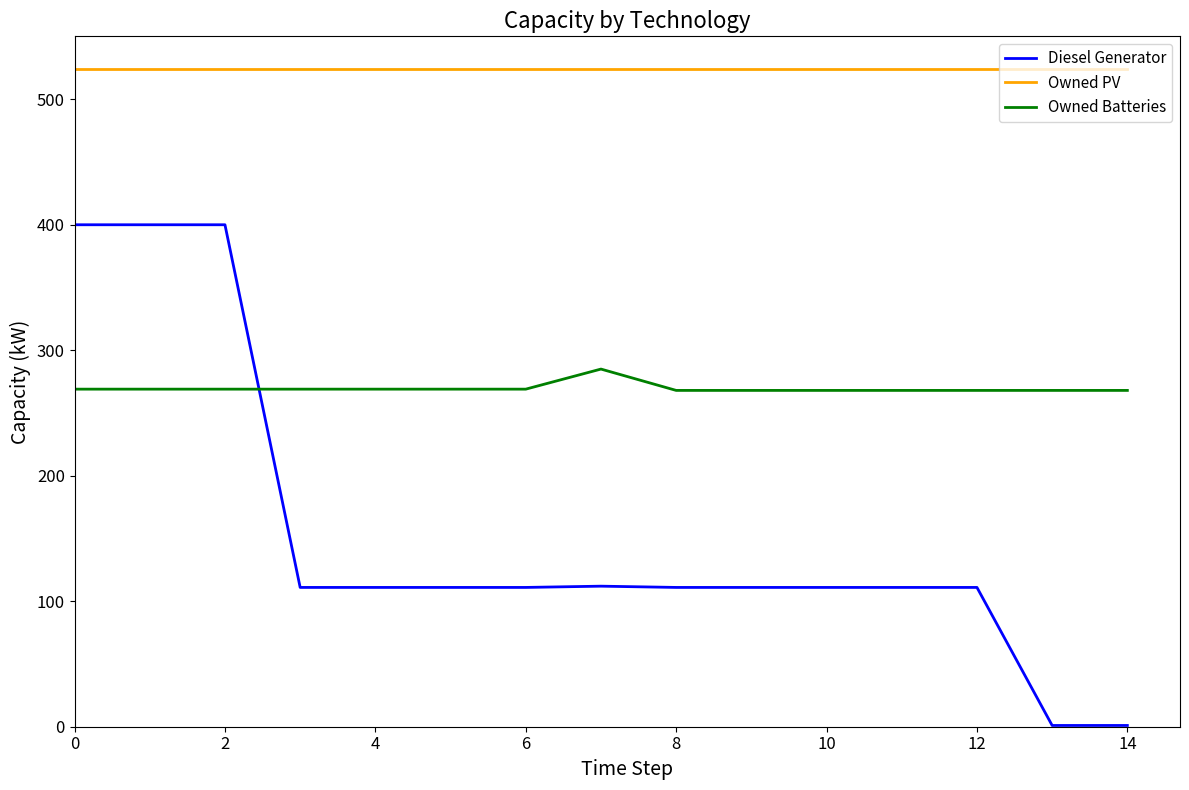

True or false: Diesel Generator and Owned PV cross at least once.

False